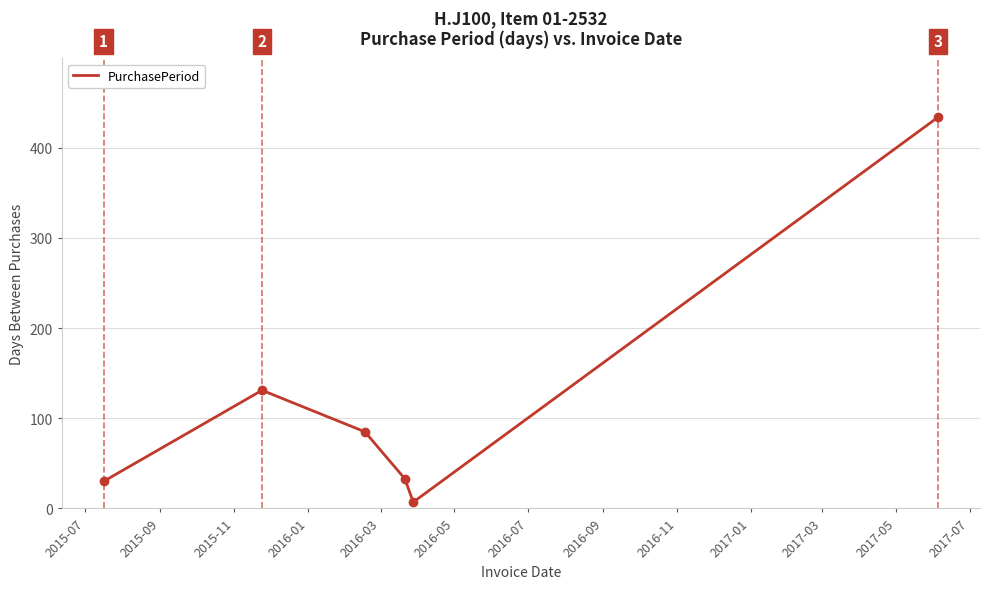

How many interior local peaks (higher than both neighbors) does the data have?

1